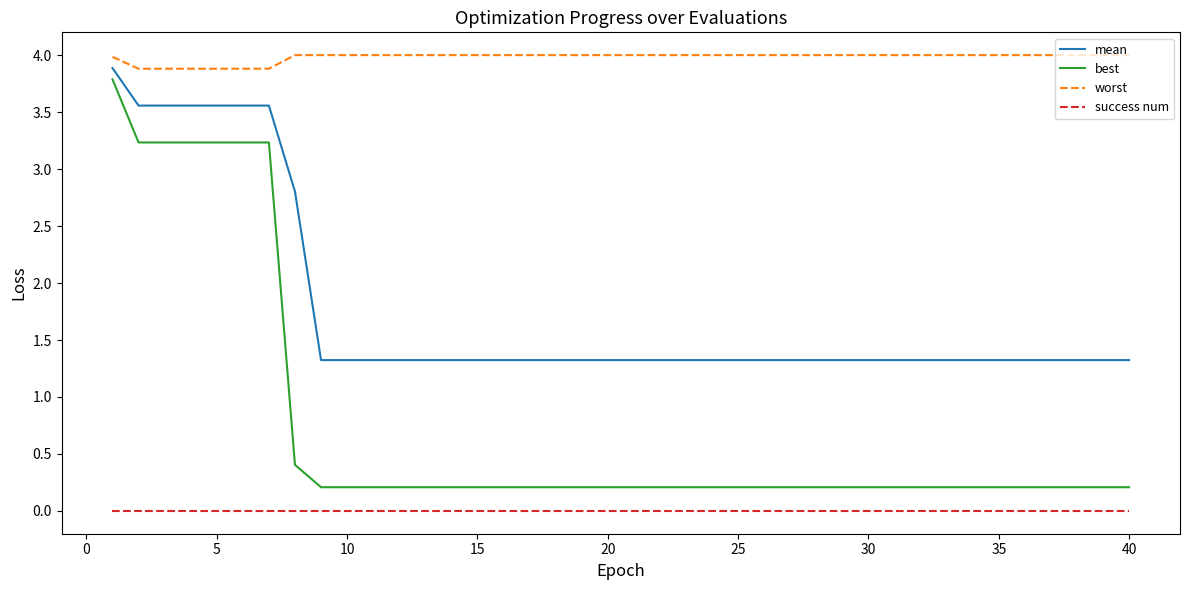

At how many categories does at least one series exceed 0?

40